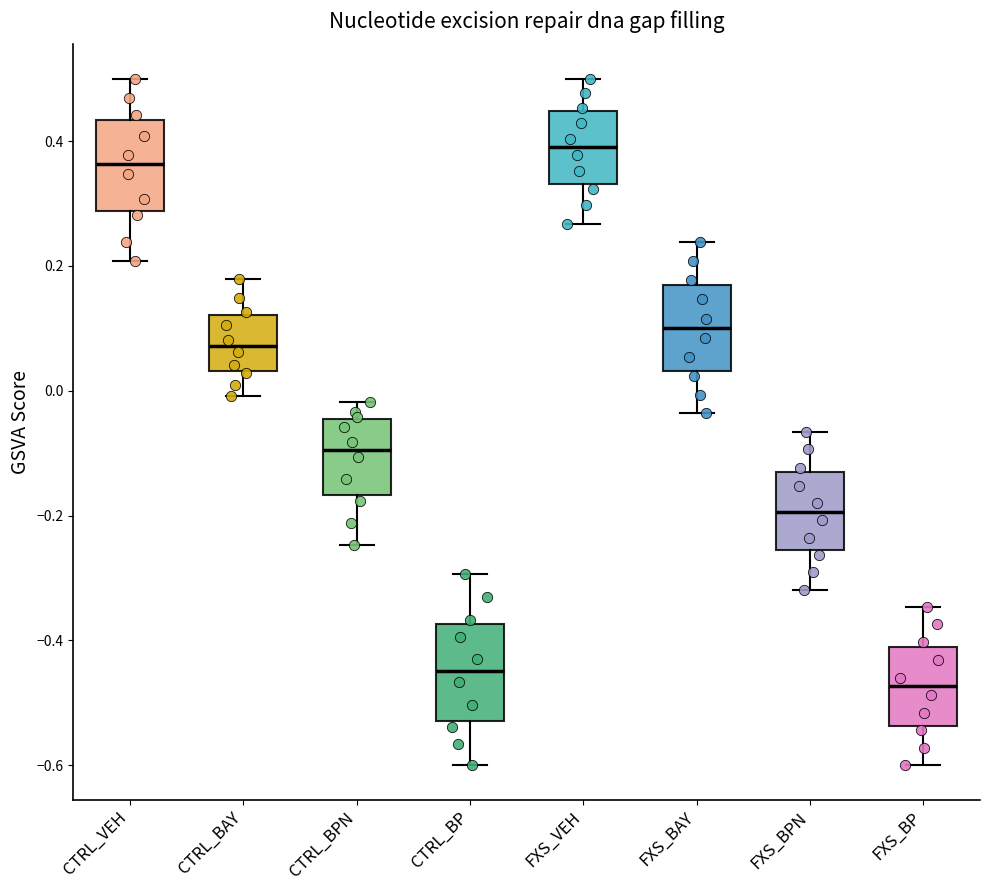

Reading left to right, read every box against the y-axis: the position of its median line, the range the box covers, and the ends of its whiskers. The values are not printed on the chart, so give them approximately, as read against the axis.

CTRL_VEH: median 0.36, box 0.28 to 0.44, whiskers 0.20 to 0.50
CTRL_BAY: median 0.08, box 0.04 to 0.12, whiskers 0.00 to 0.18
CTRL_BPN: median -0.10, box -0.16 to -0.04, whiskers -0.24 to -0.02
CTRL_BP: median -0.44, box -0.52 to -0.38, whiskers -0.60 to -0.30
FXS_VEH: median 0.40, box 0.34 to 0.44, whiskers 0.26 to 0.50
FXS_BAY: median 0.10, box 0.04 to 0.16, whiskers -0.04 to 0.24
FXS_BPN: median -0.20, box -0.26 to -0.14, whiskers -0.32 to -0.06
FXS_BP: median -0.48, box -0.54 to -0.40, whiskers -0.60 to -0.34